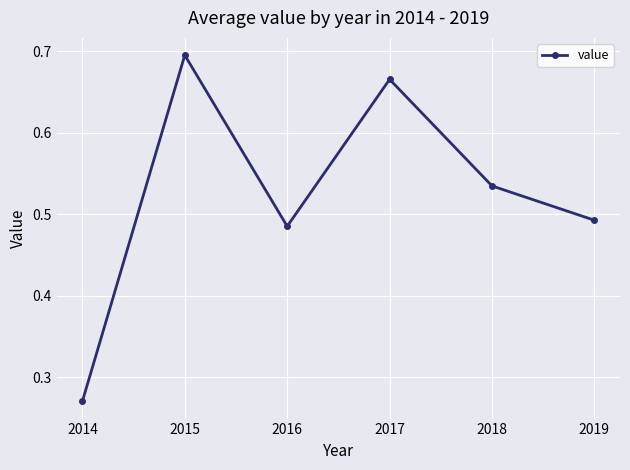

What is the difference between the maximum and minimum values?

0.4